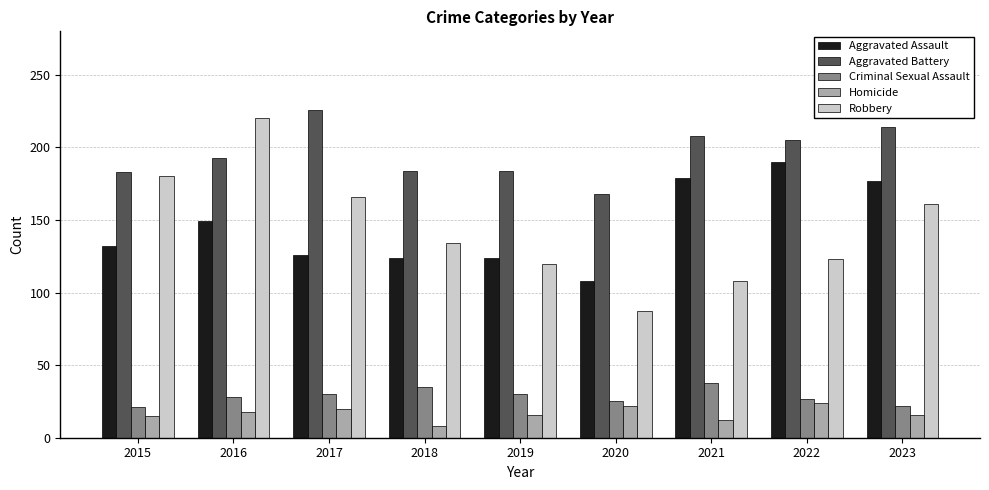

What value does the Robbery series have at 2018?

134